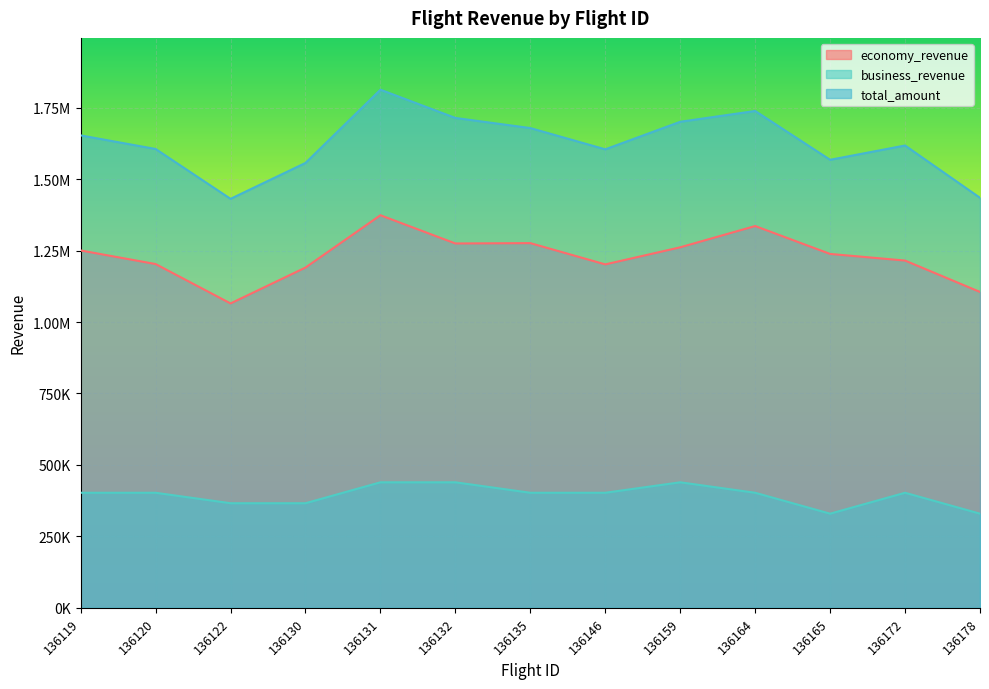

How many lines are shown in the chart?

3